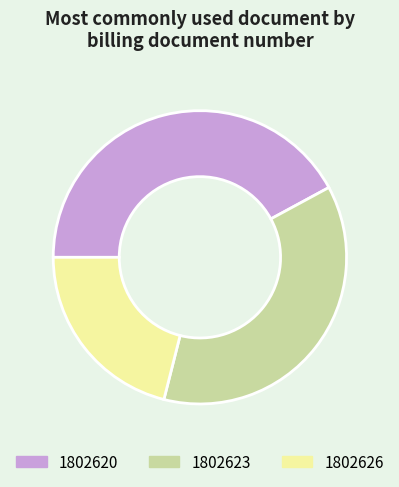

The 1802620 slice represents 49% of the pie. True or false?

False